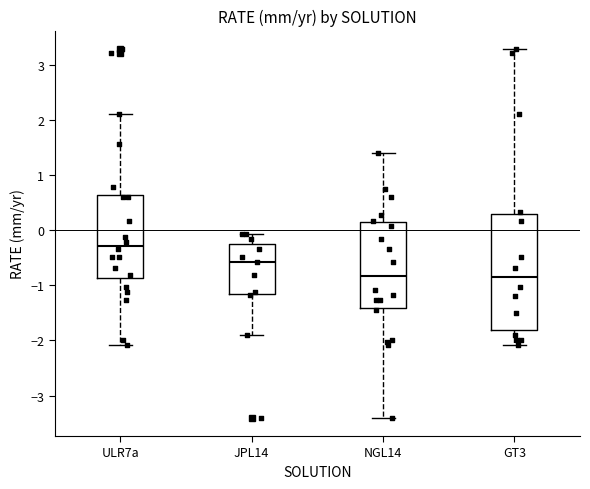

Where is the upper edge of the box for GT3 on the y-axis? The values are not printed on the chart, so give them approximately, as read against the axis.

0.3